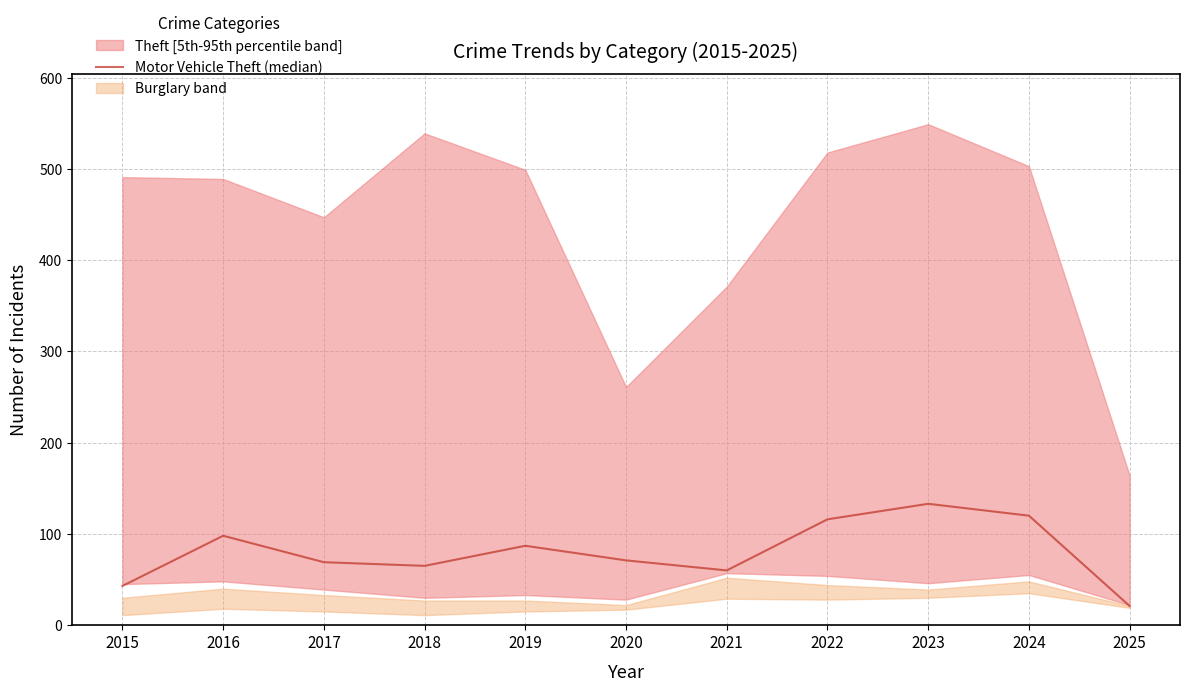

Between 2018 and 2021, which is larger?

2018